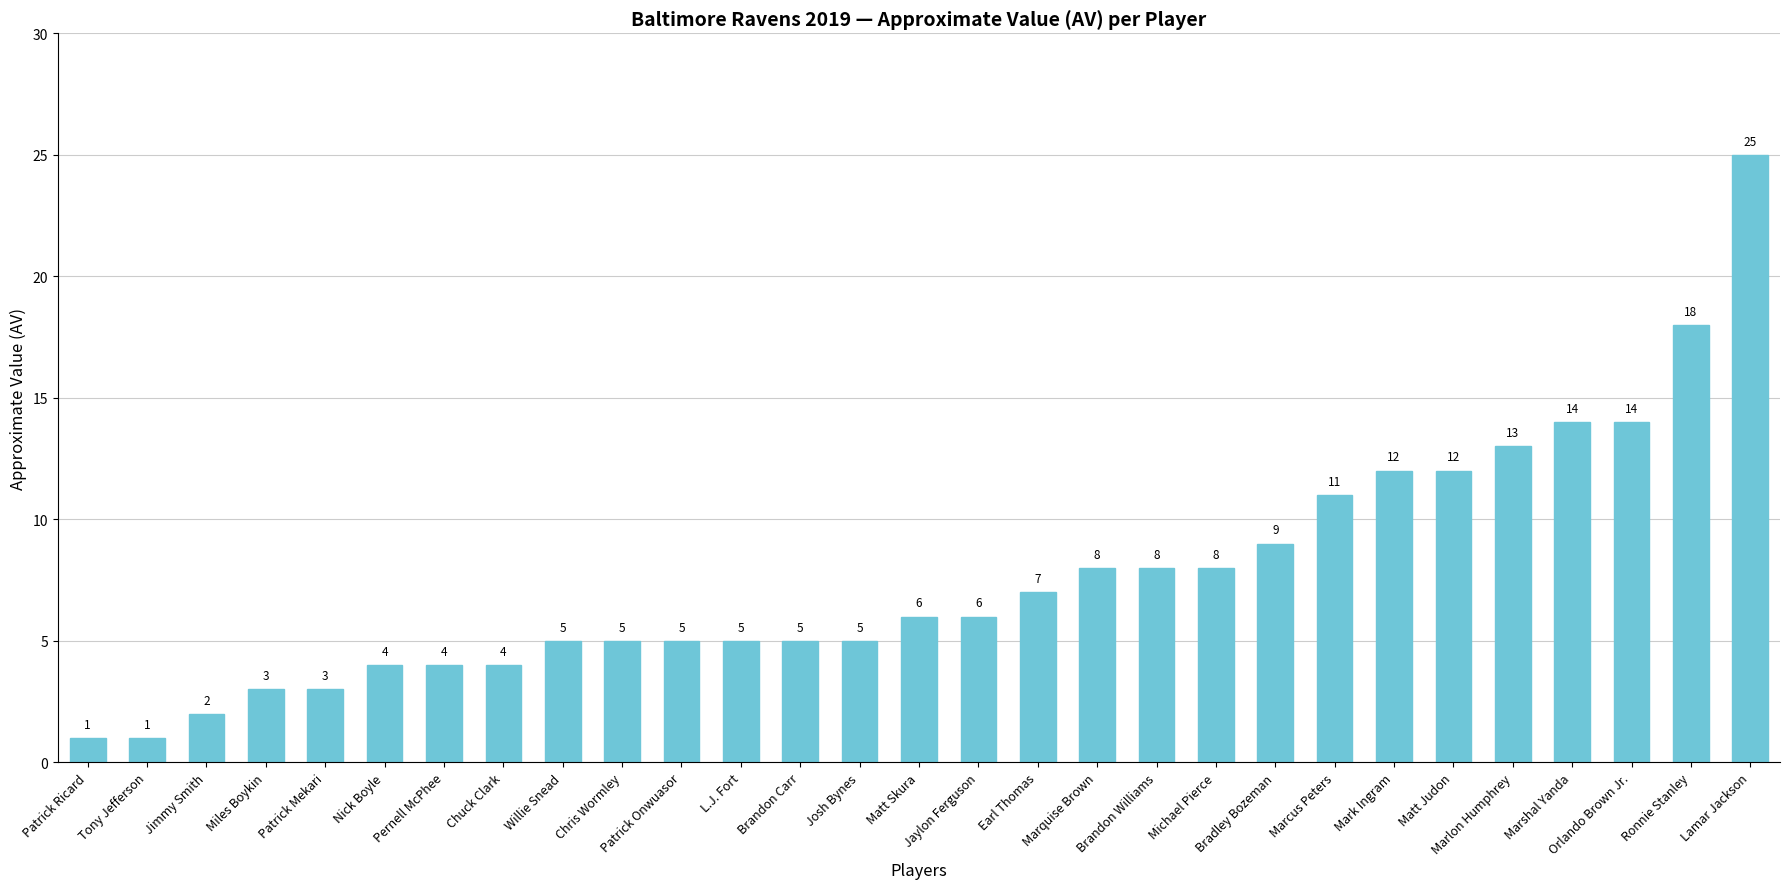

How many bars are there in total?

29